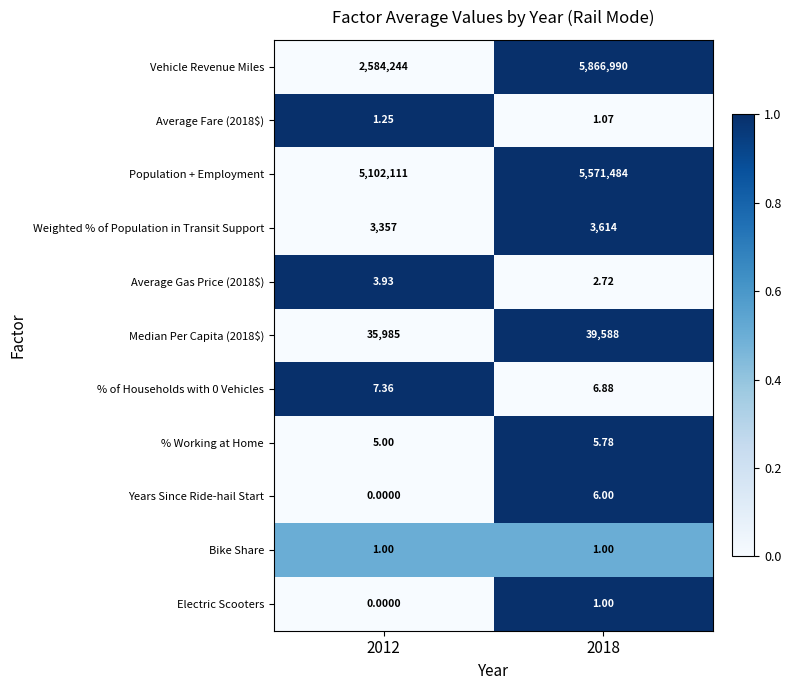

Which series has the largest total across all categories?

Population + Employment